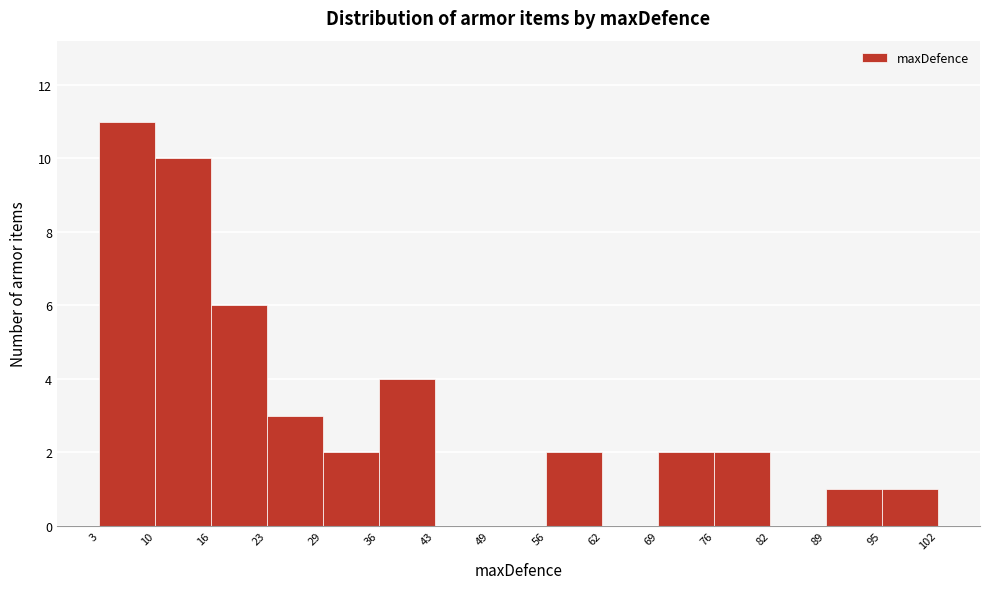

Reading left to right, transcribe this chart: for each bar, give the range it covers on the x-axis and its height. The values are not printed on the chart, so give them approximately, as read against the axis.

3 to 10: 11
10 to 16: 10
16 to 23: 6
23 to 29: 3
29 to 36: 2
36 to 43: 4
43 to 49: 0
49 to 56: 0
56 to 62: 2
62 to 69: 0
69 to 76: 2
76 to 82: 2
82 to 89: 0
89 to 95: 1
95 to 102: 1